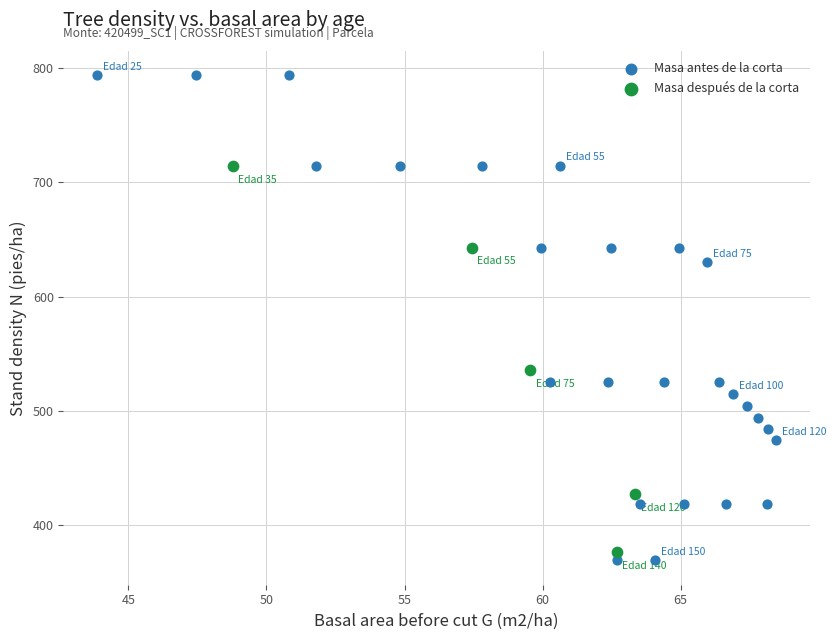

Which series contains the highest Y value?

Masa antes de la corta